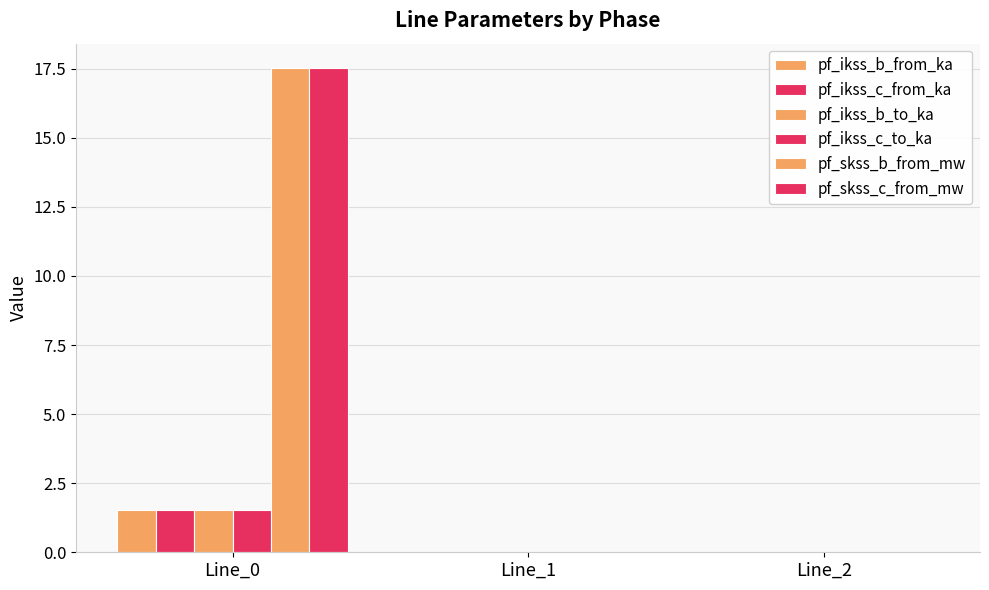

The pf_ikss_b_from_ka series shows -1.0 at Line_1. True or false?

False